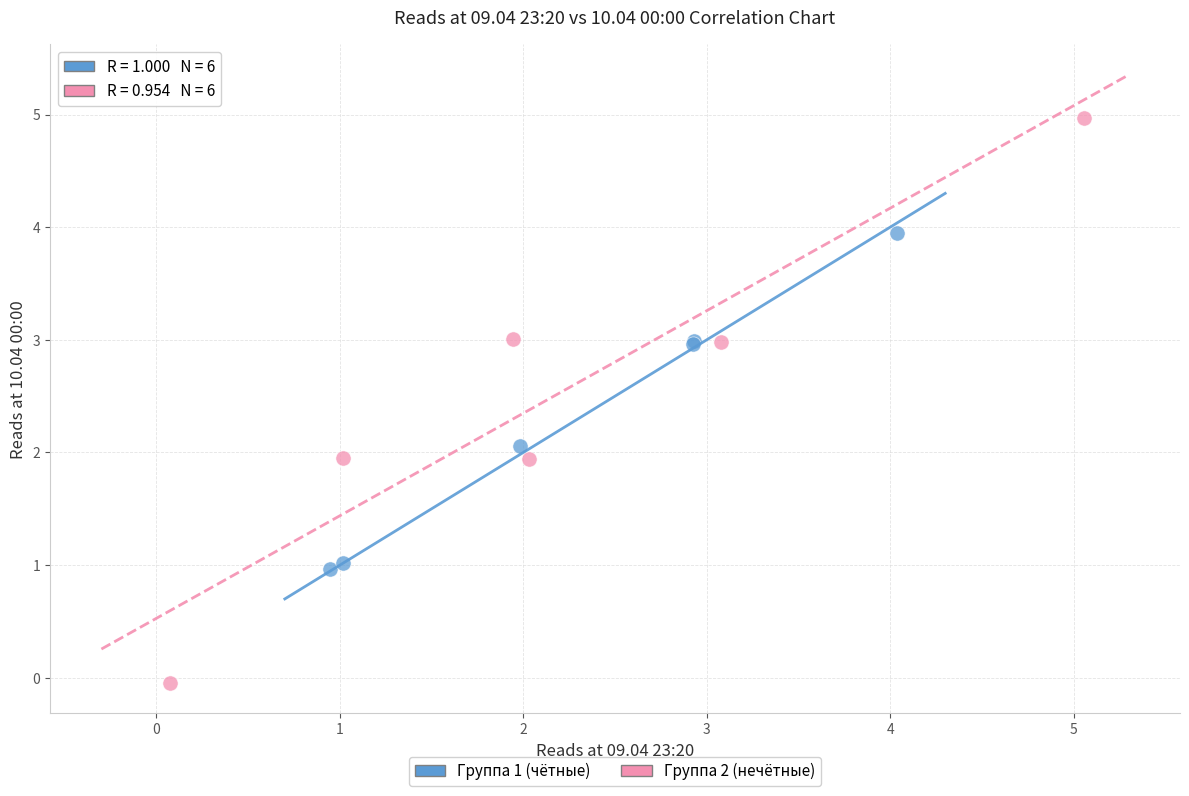

Which series contains the lowest Y value?

Группа 2 (нечётные)